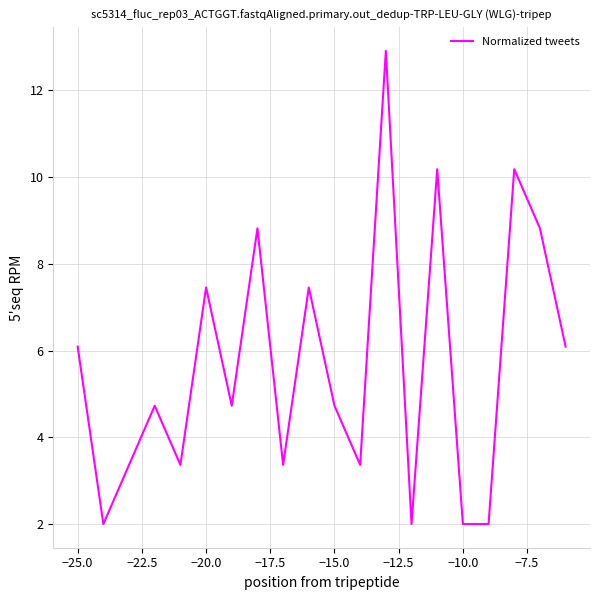

What is the difference between the maximum and minimum values?

10.9